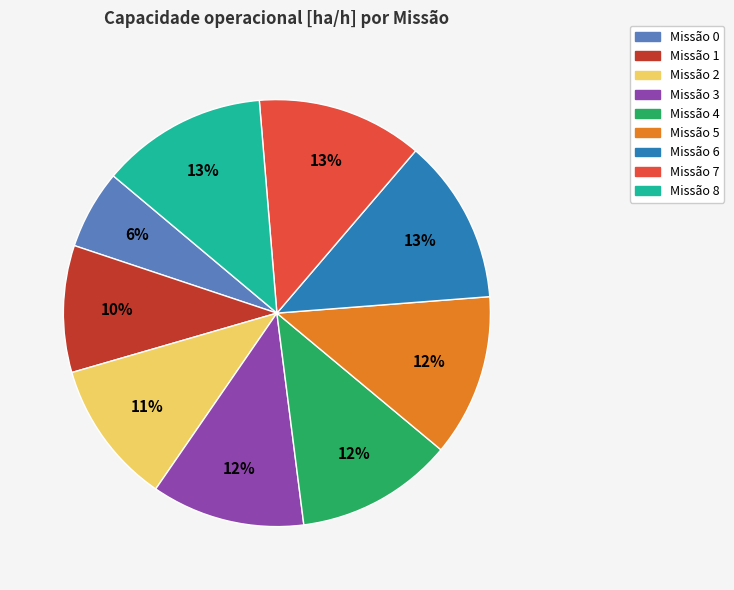

To the nearest percent, what is the difference between the Missão 1 and Missão 4 slice percentages?

2%